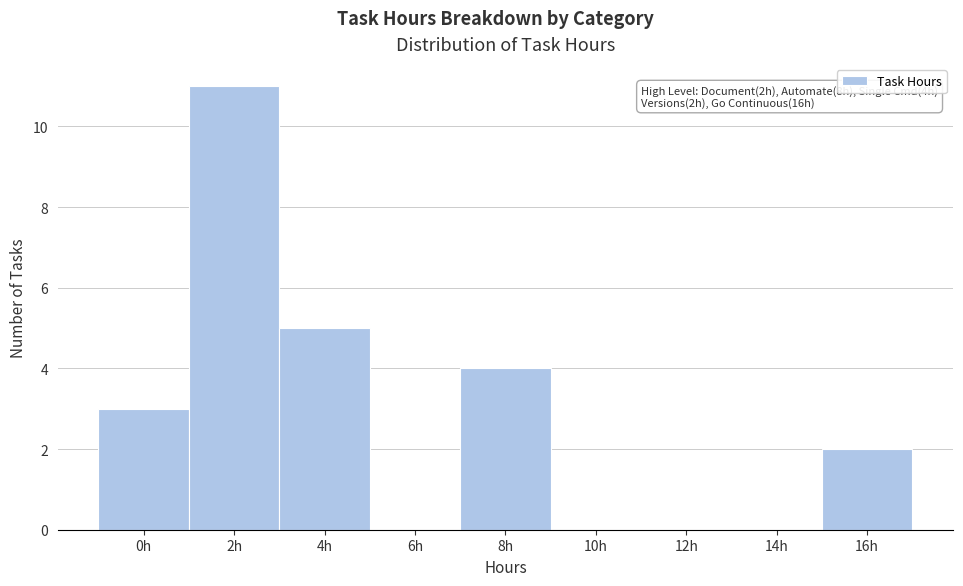

Reading left to right, list all the values displayed in this chart.

0h=3	2h=11	4h=5	6h=0	8h=4	10h=0	12h=0	14h=0	16h=2